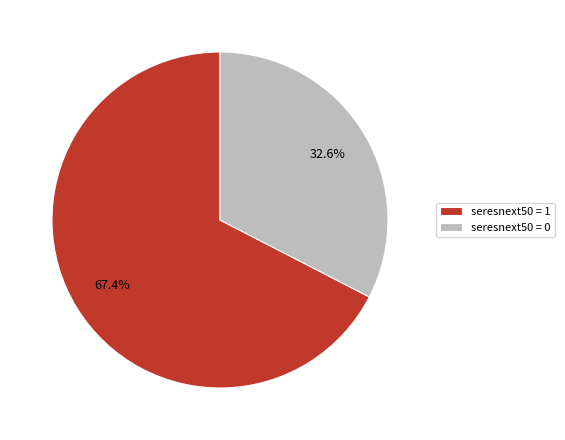

What is the smallest slice in the pie chart?

seresnext50 = 0